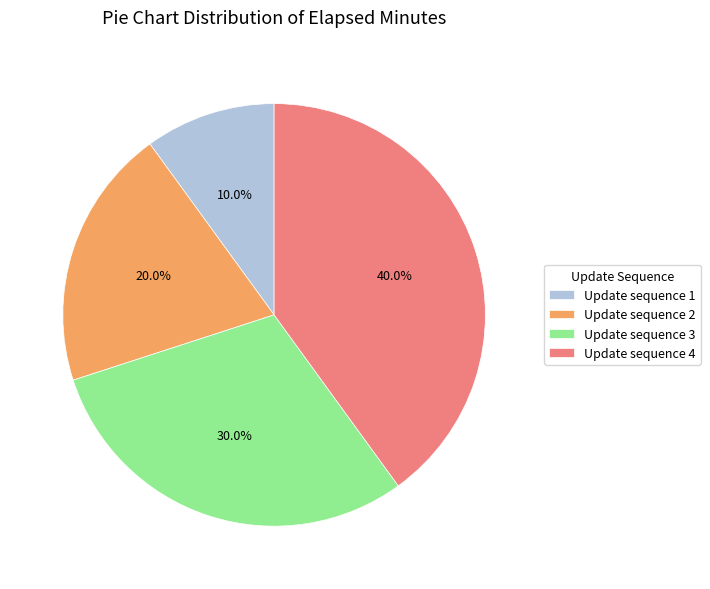

What is the ratio of the value at Update sequence 3 to the value at Update sequence 2?

1.5